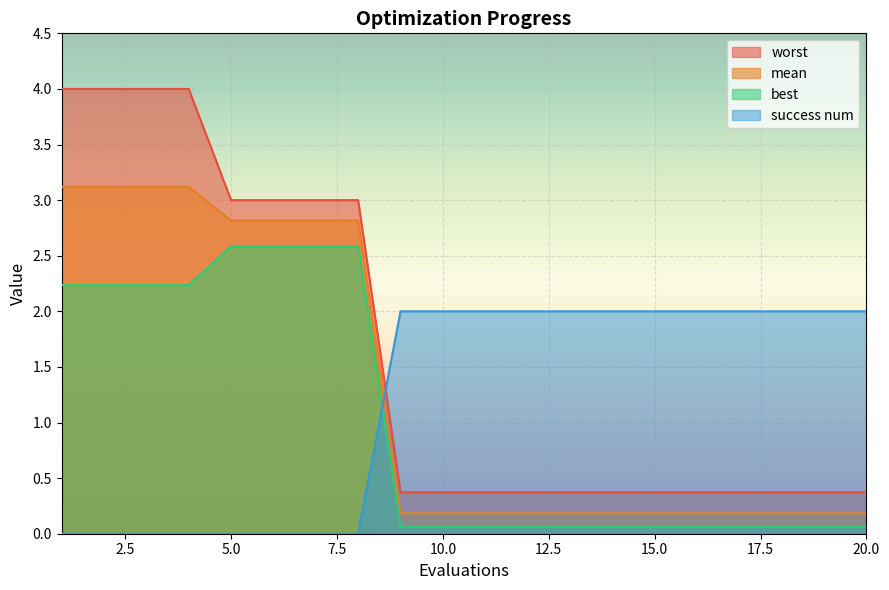

What is the average value of the best series?

1.0